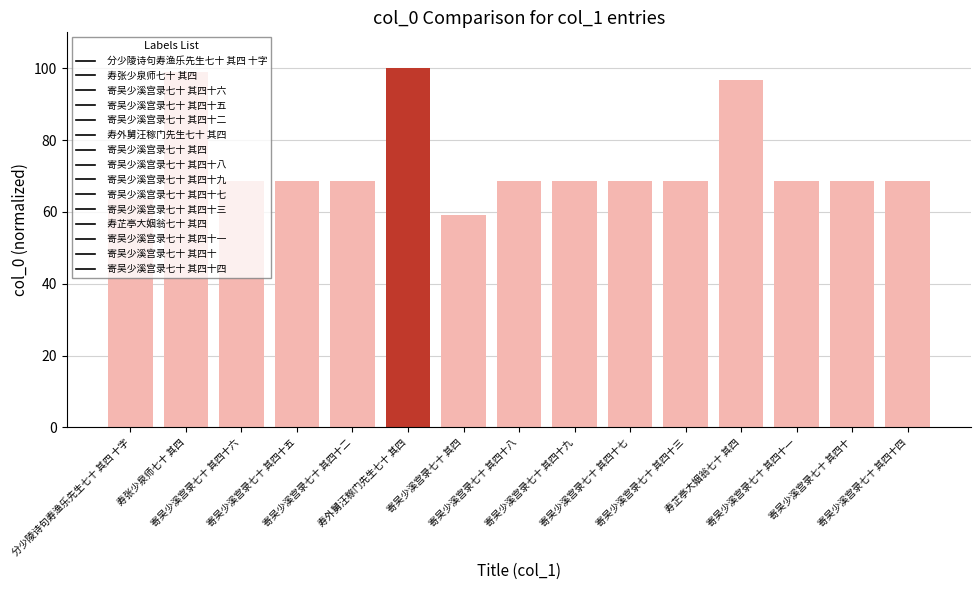

The value at 寿芷亭大姻翁七十 其四 is 96.6. True or false?

True